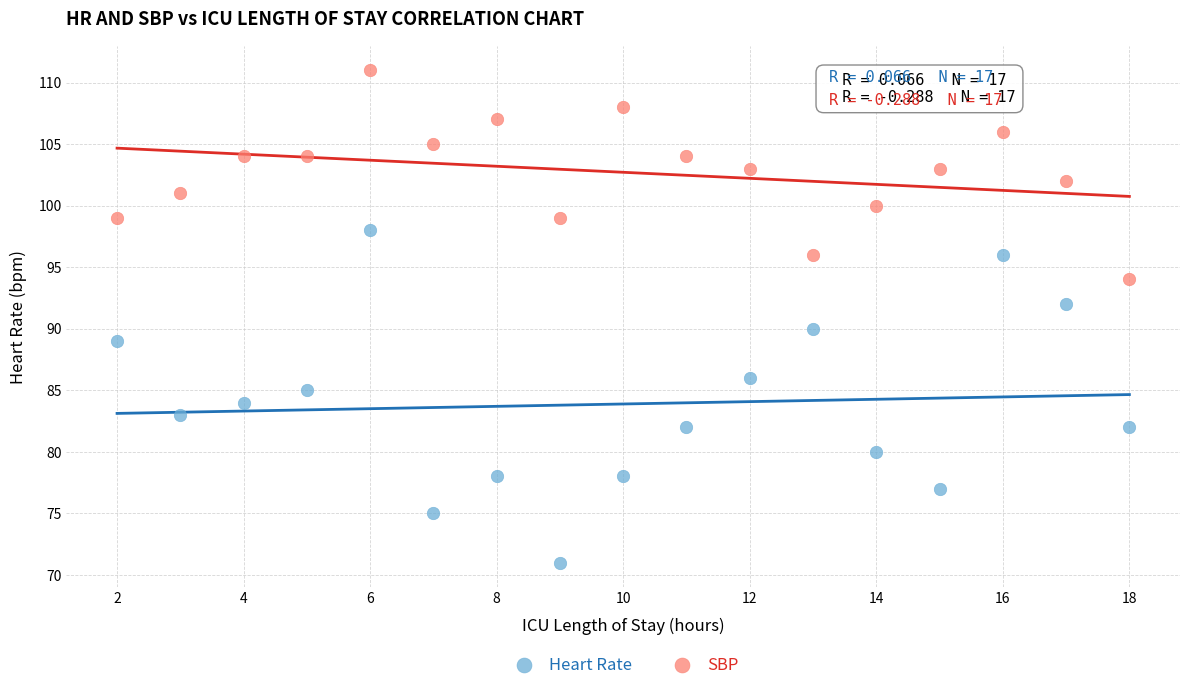

What is the X range (max minus min) for the scatter plot?

16